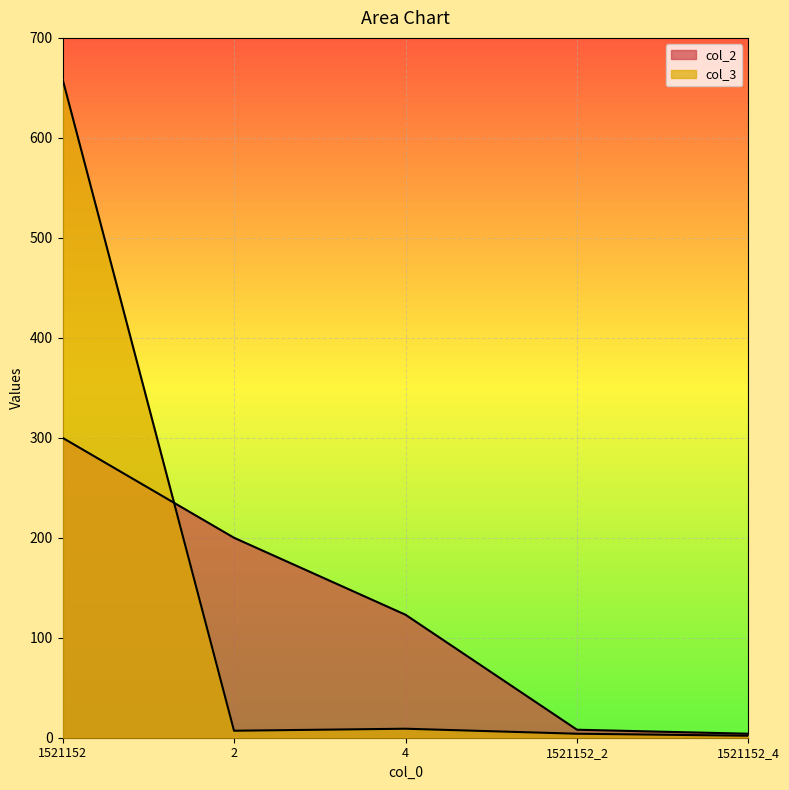

What are all the series names shown in the legend?

col_2, col_3